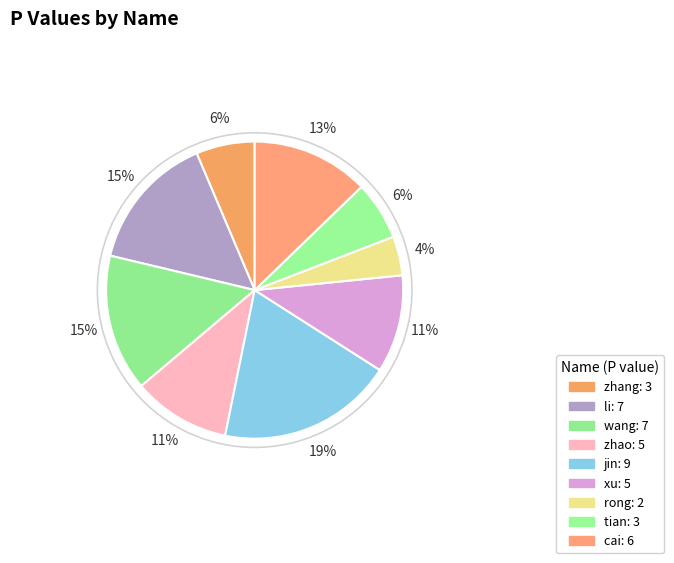

True or false: cai accounts for 5% of the total.

False